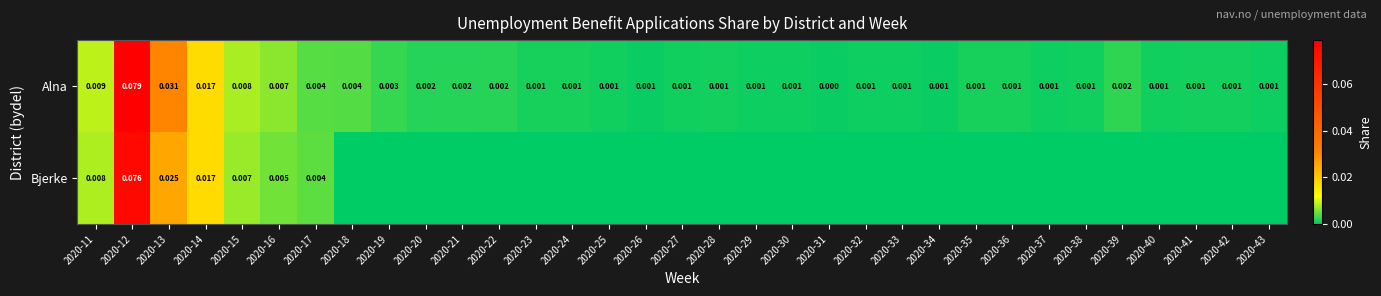

Which series changed the most between 2020-15 and 2020-17?

Alna